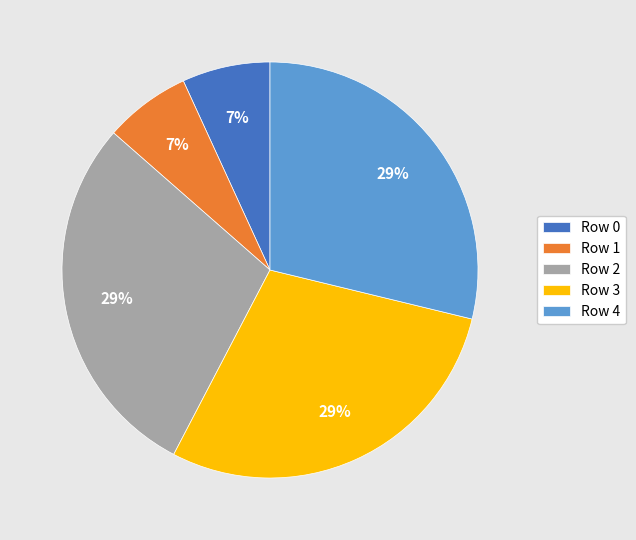

What percentage is the Row 3 slice, to the nearest percent?

29%